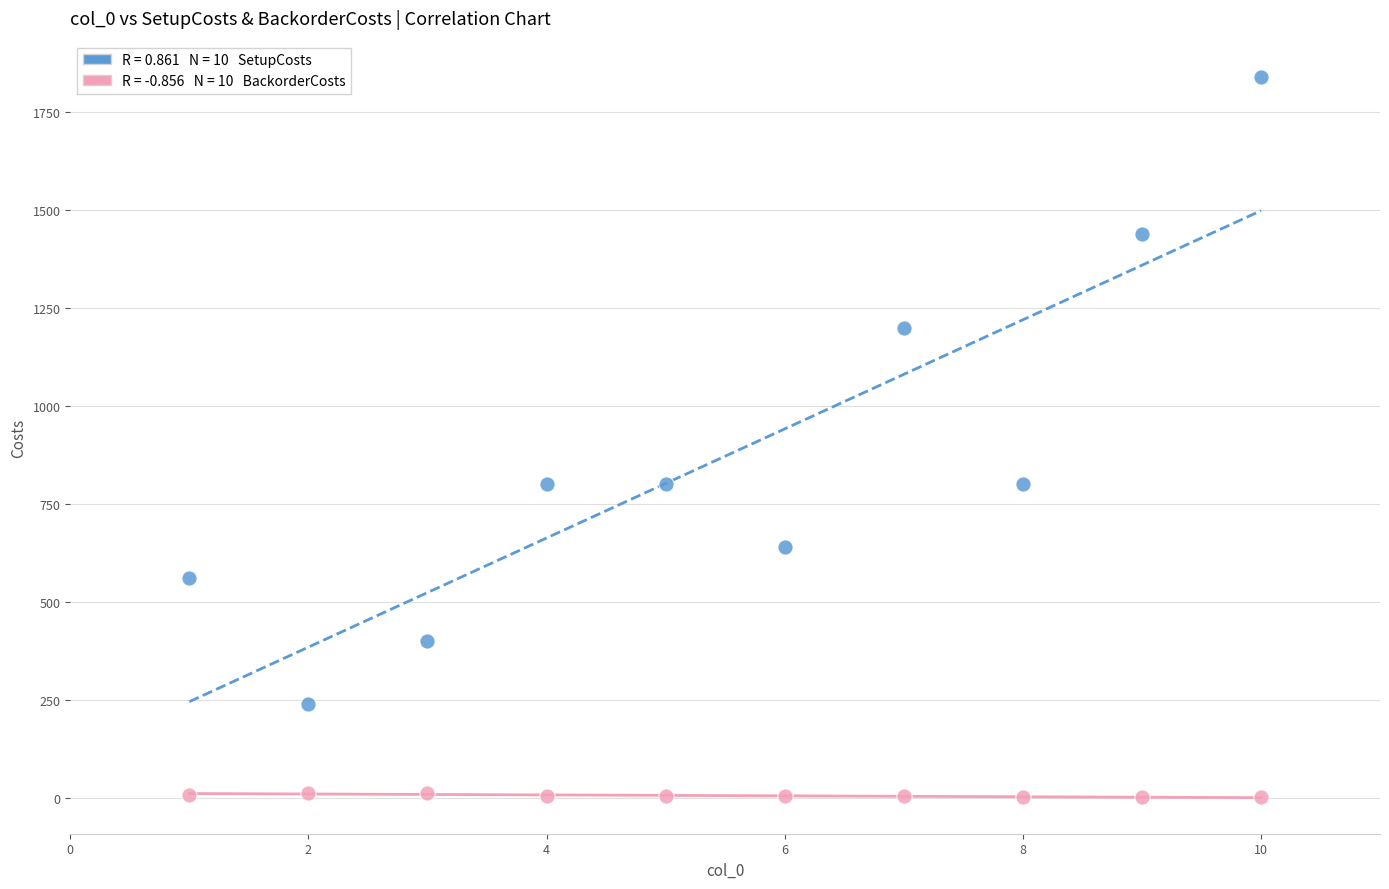

Across all data points, what is the range of Y values (max minus min)?

1838